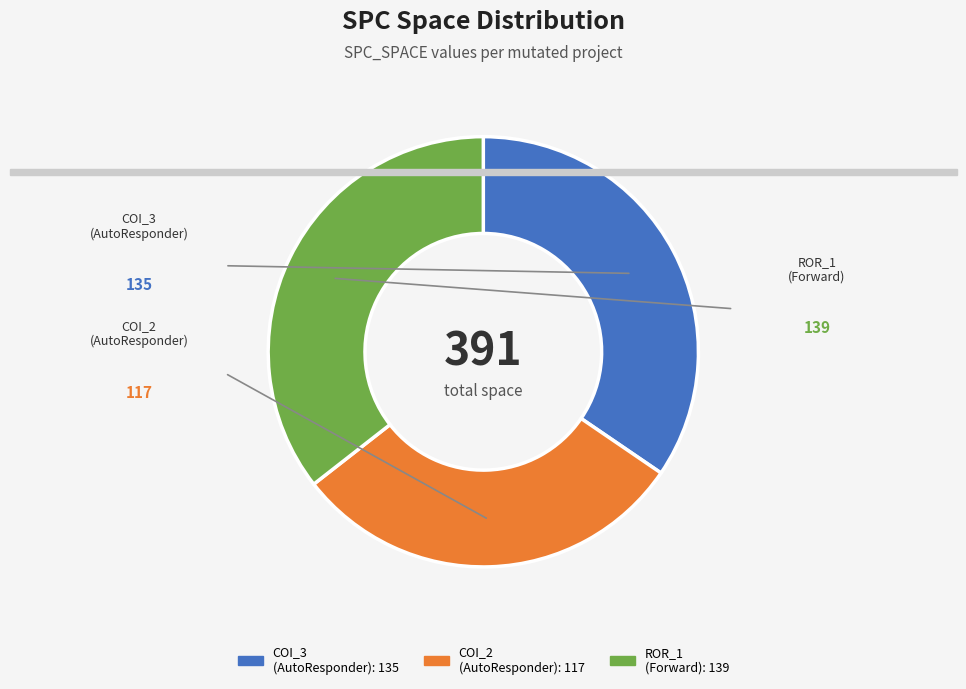

To the nearest percent, what is the combined percentage of AutoResponder.EmailSystem.Client.COI_3 and AutoResponder.EmailSystem.Client.COI_2?

64%